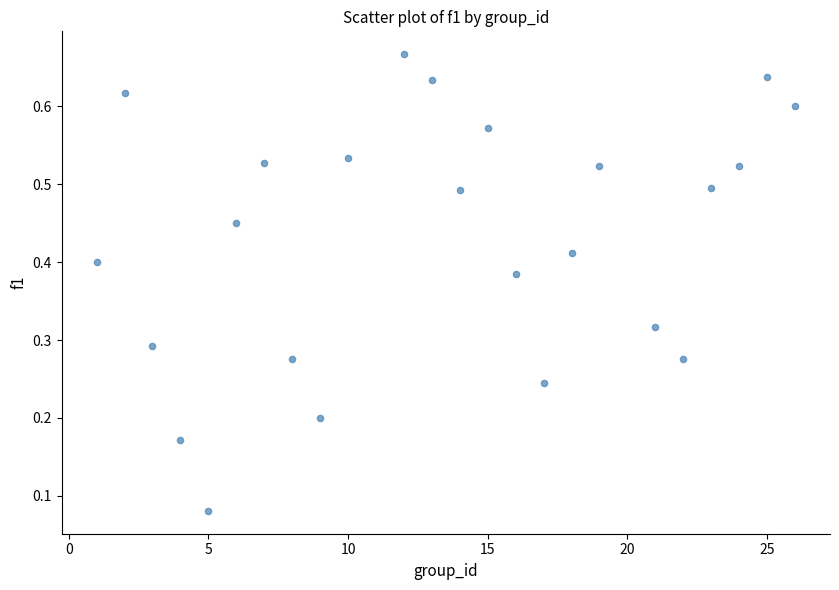

What is the range of X values (max minus min)?

25.0